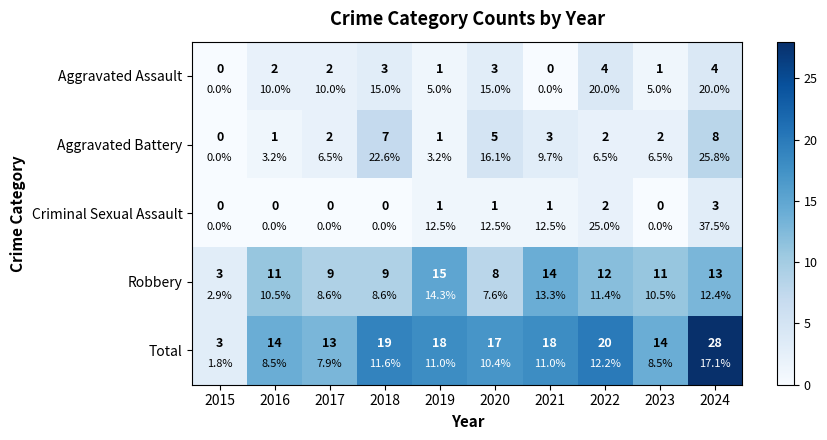

What is the average value of the Aggravated Assault series?

2